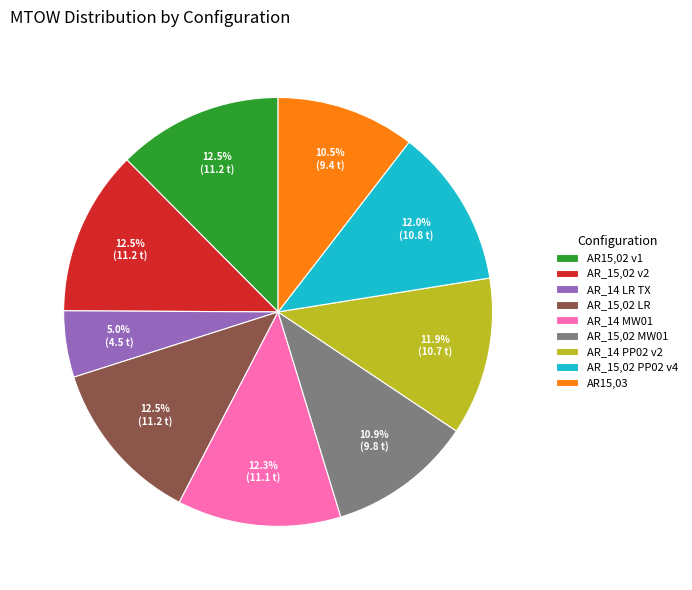

What percentage do AR_15,02 v2 and AR_14 PP02 v2 together represent?

24.4%